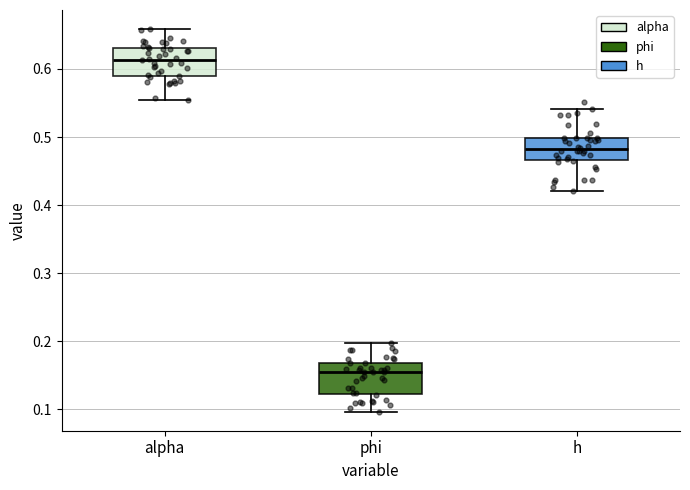

Reading left to right, read every box against the y-axis: the position of its median line, the range the box covers, and the ends of its whiskers. The values are not printed on the chart, so give them approximately, as read against the axis.

alpha: median 0.61, box 0.59 to 0.63, whiskers 0.55 to 0.66
phi: median 0.15, box 0.12 to 0.17, whiskers 0.10 to 0.20
h: median 0.48, box 0.47 to 0.50, whiskers 0.42 to 0.54